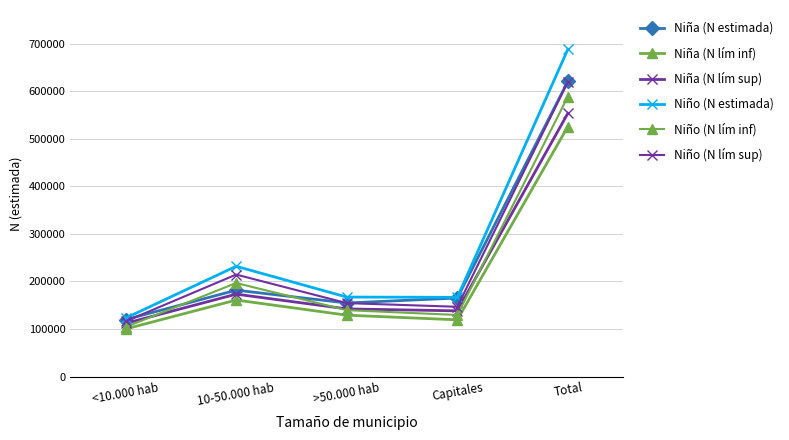

What value does the Niño (N estimada) series have at 10-50.000 hab, to the nearest 100?

231900